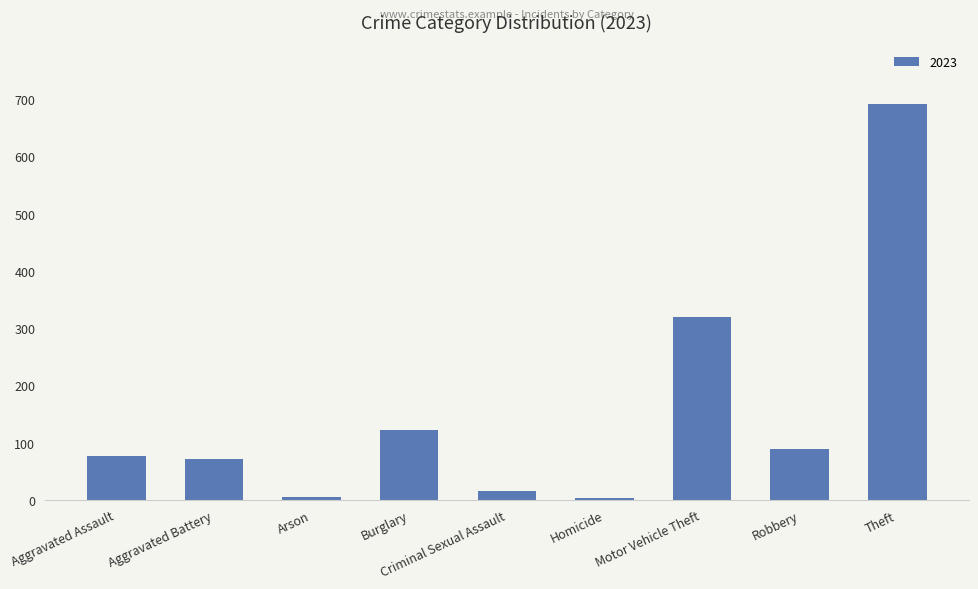

Between Burglary and Theft, which is larger?

Theft